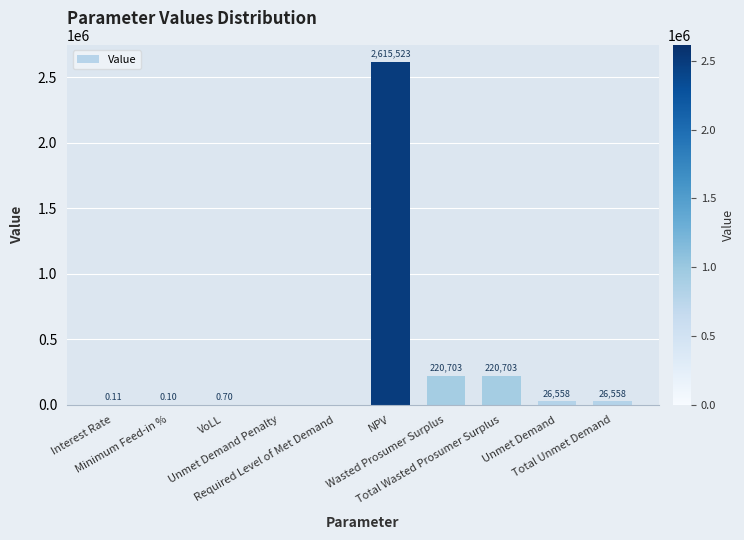

Rank the categories by value from highest to lowest.

NPV, Wasted Prosumer Surplus, Total Wasted Prosumer Surplus, Unmet Demand, Total Unmet Demand, VoLL, Interest Rate, Minimum Feed-in %, Unmet Demand Penalty, Required Level of Met Demand